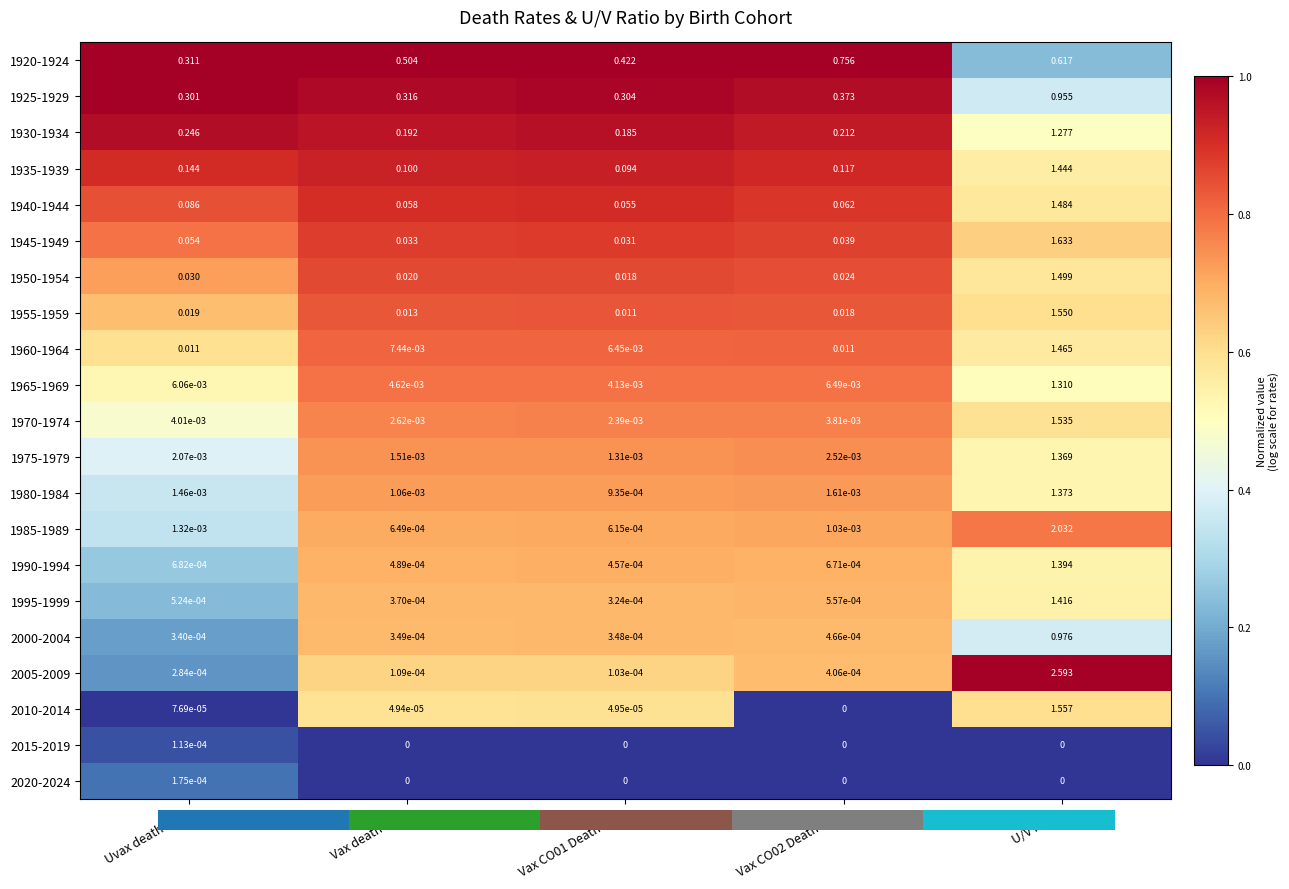

Is the value of 1985-1989 at Vax CO01 Death rate greater than the value of 2005-2009 at Vax death rate?

Yes